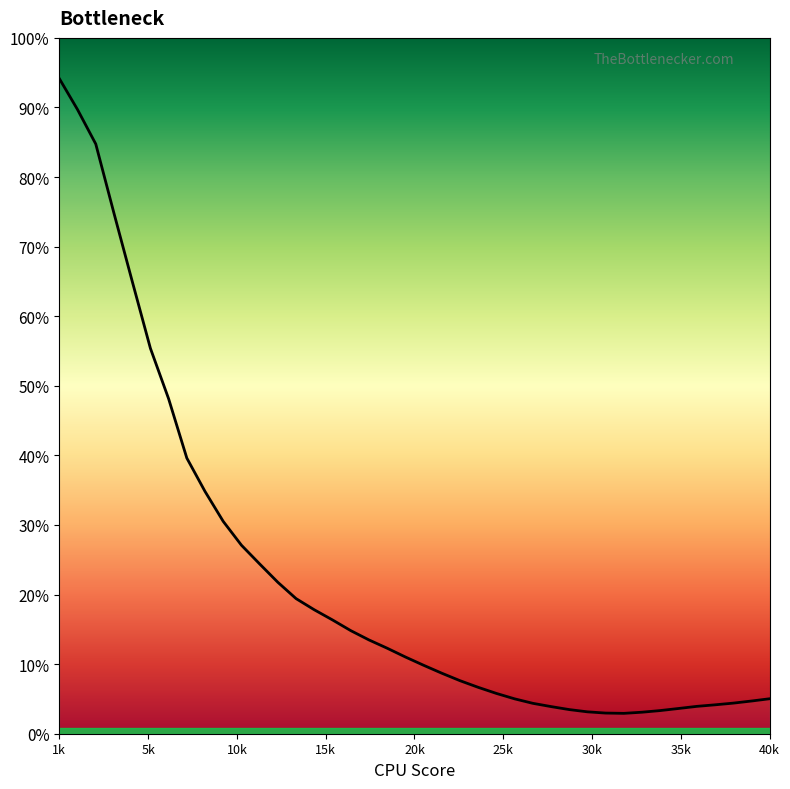

Does the chart display data point markers on the line(s)?

No